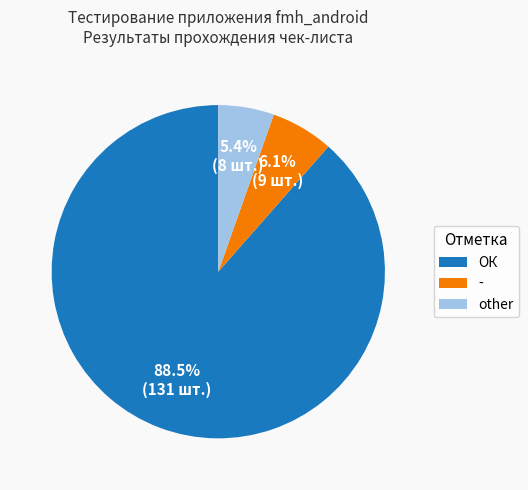

To the nearest percent, what is the average slice percentage?

33%